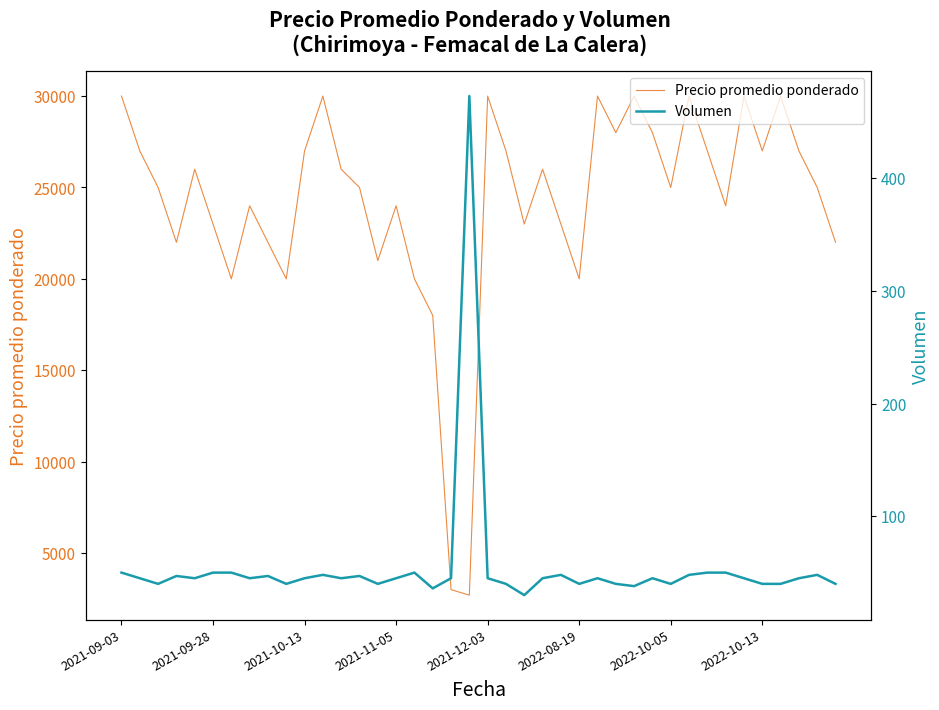

The value of Volumen at 22 is 48. True or false?

False